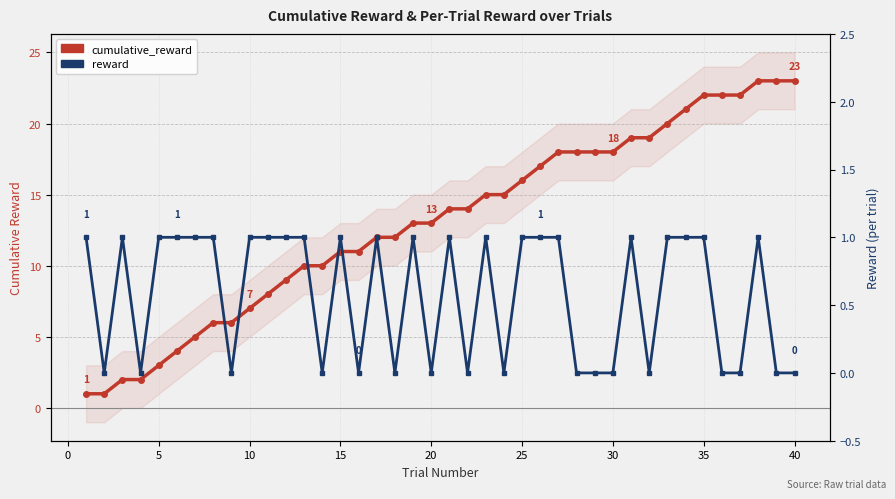

Is the value of cumulative_reward at 20 greater than the value of reward at 5?

Yes